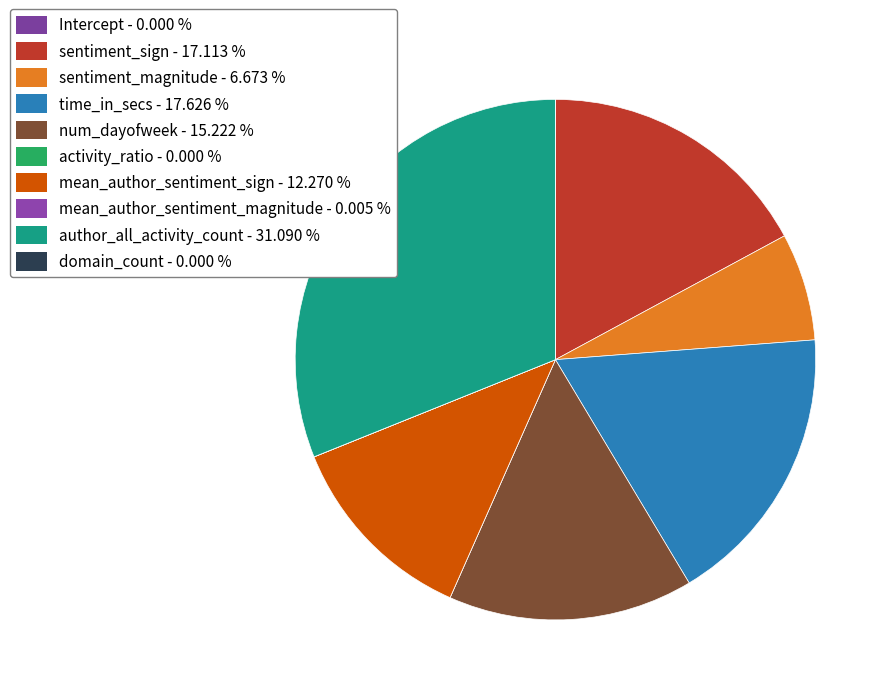

Between mean_author_sentiment_magnitude and Intercept, which is larger?

mean_author_sentiment_magnitude